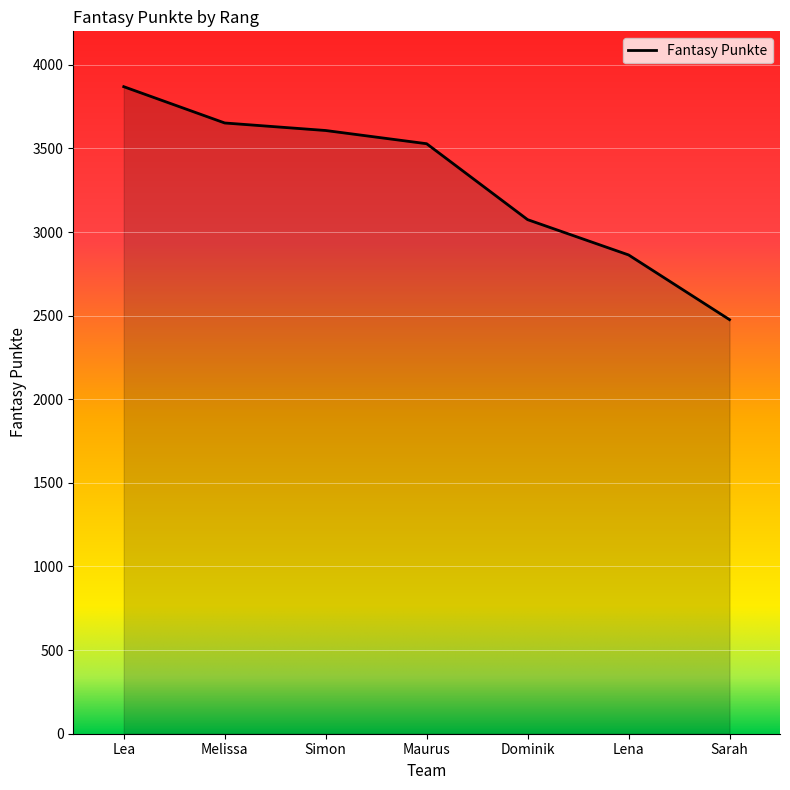

What is the greatest value displayed?

3869